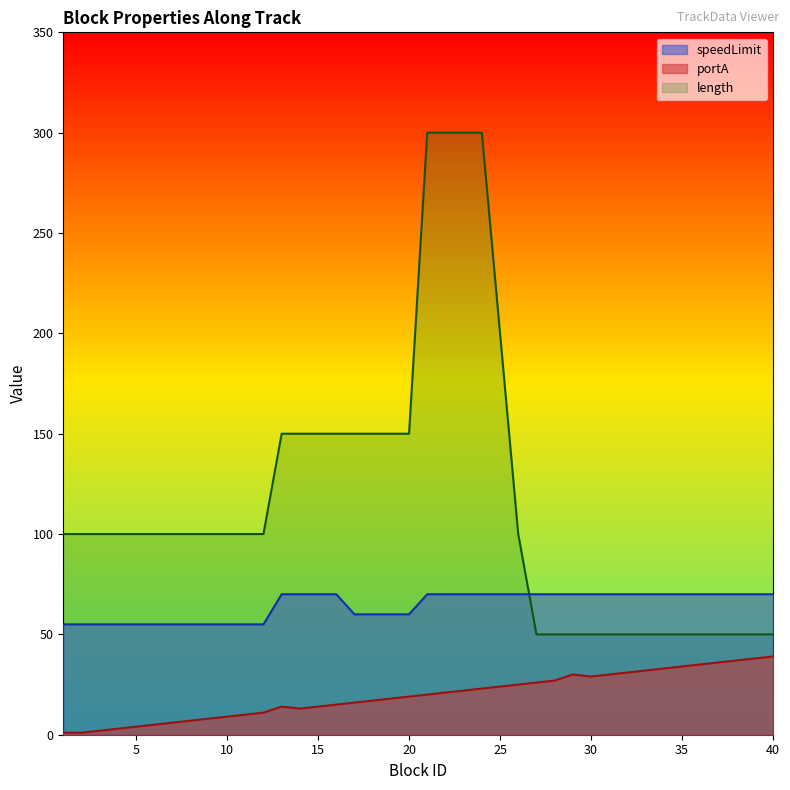

How many series are shown in this chart?

3